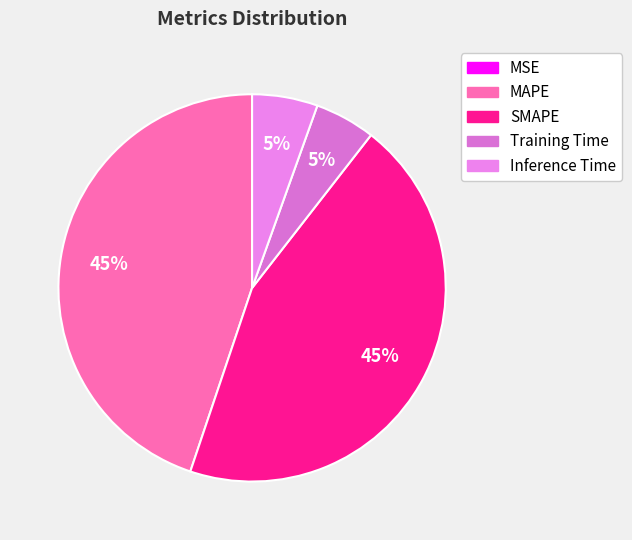

True or false: SMAPE accounts for 57% of the total.

False